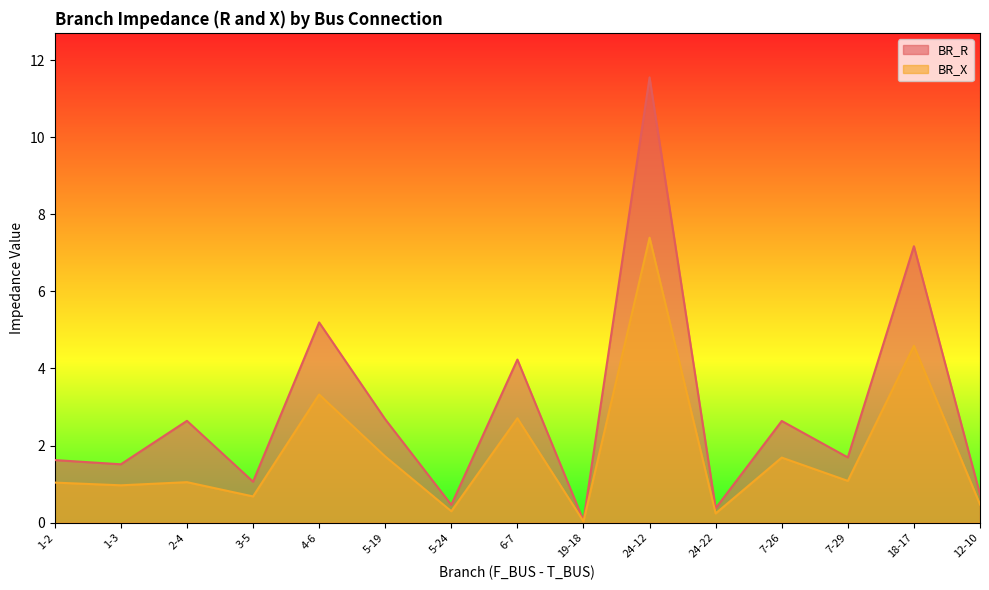

How many interior local peaks does the BR_X series have?

6